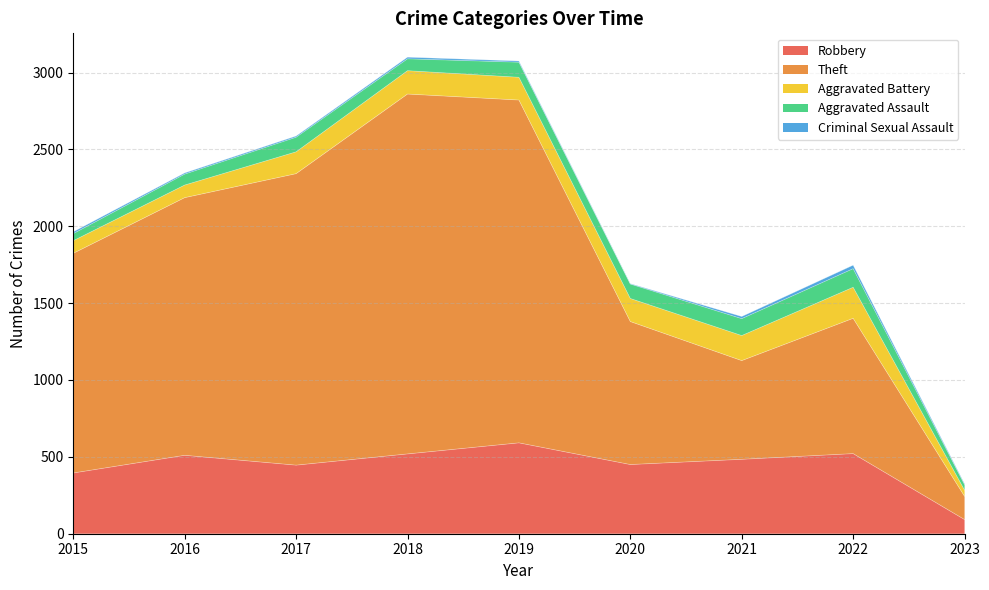

What is the maximum value shown in the chart?

2341